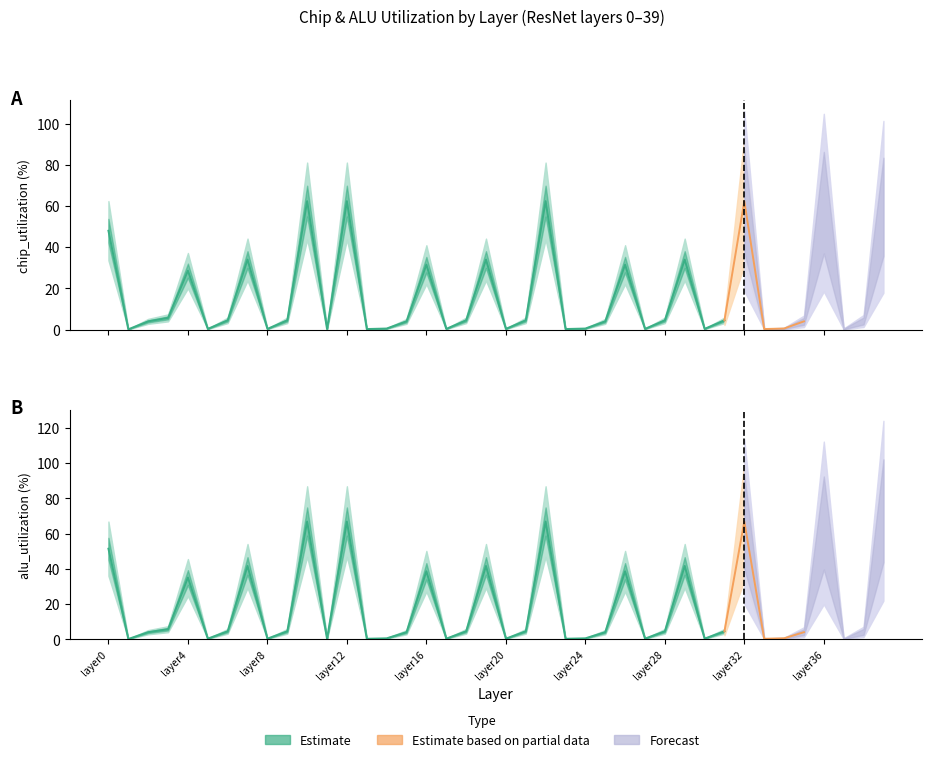

Read the chip_utilization value at layer39.

59.6